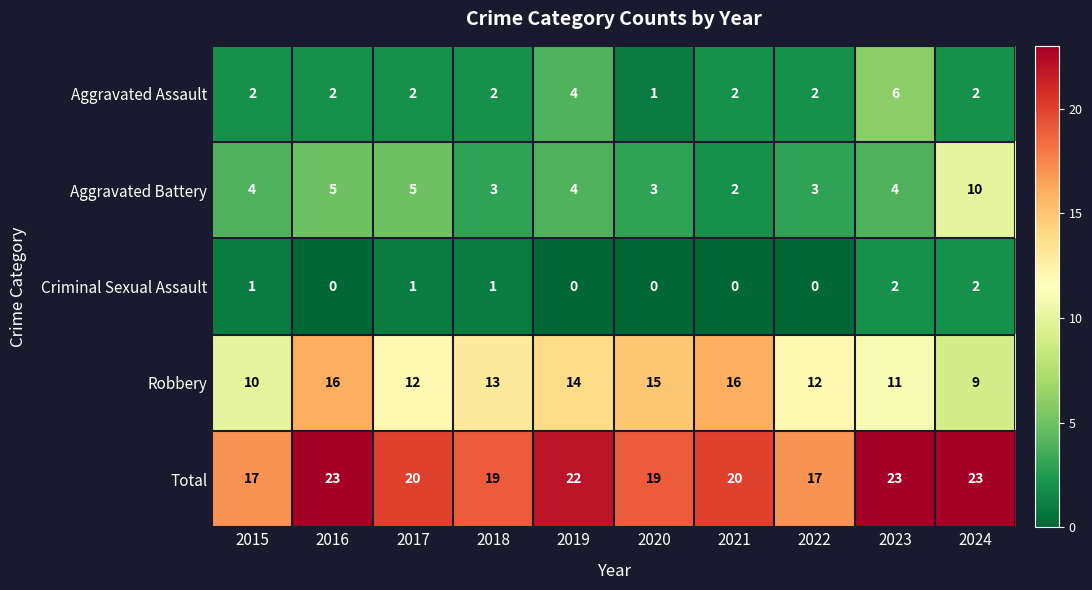

At how many categories does at least one series exceed 6?

10